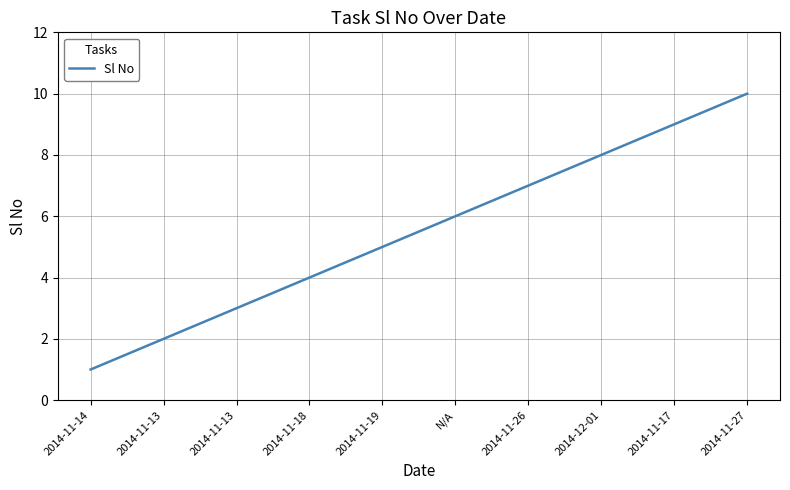

How many lines are shown in the chart?

1